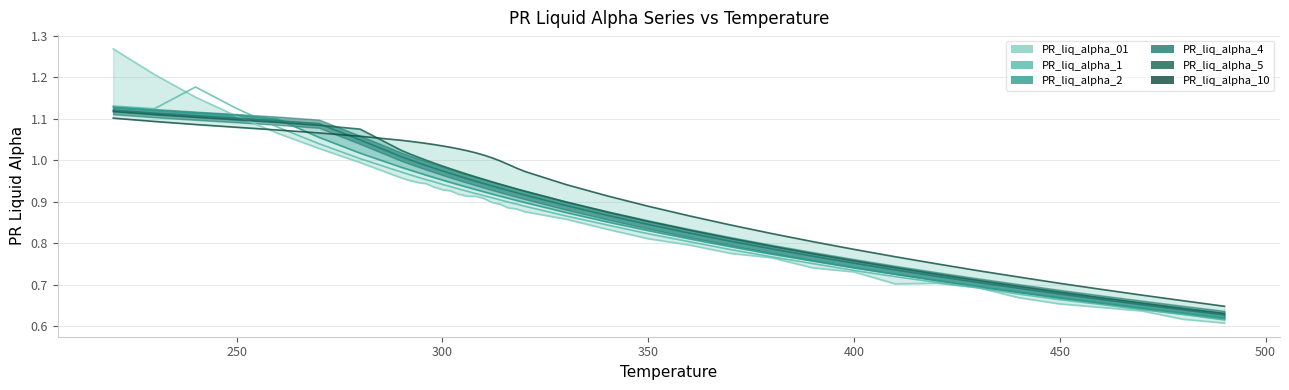

The value of PR_liq_alpha_1 at 31 is 0.2. True or false?

False